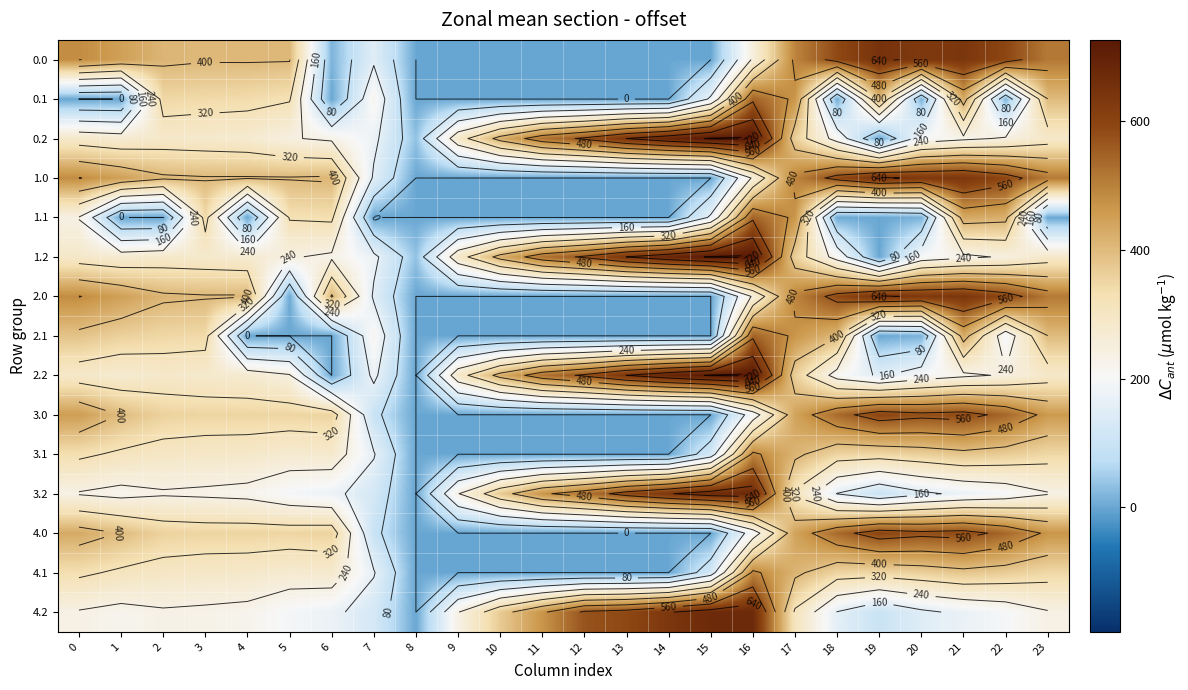

How many categories are shown in the chart?

24